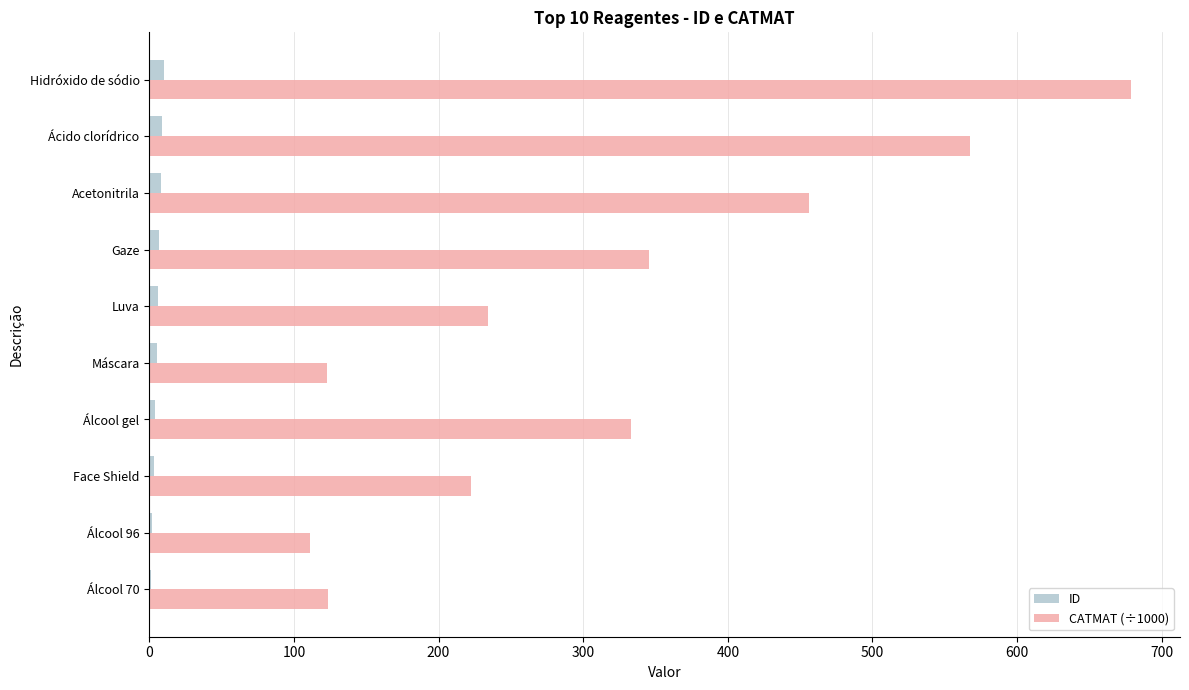

At which category is the sum across all series the highest?

Hidróxido de sódio